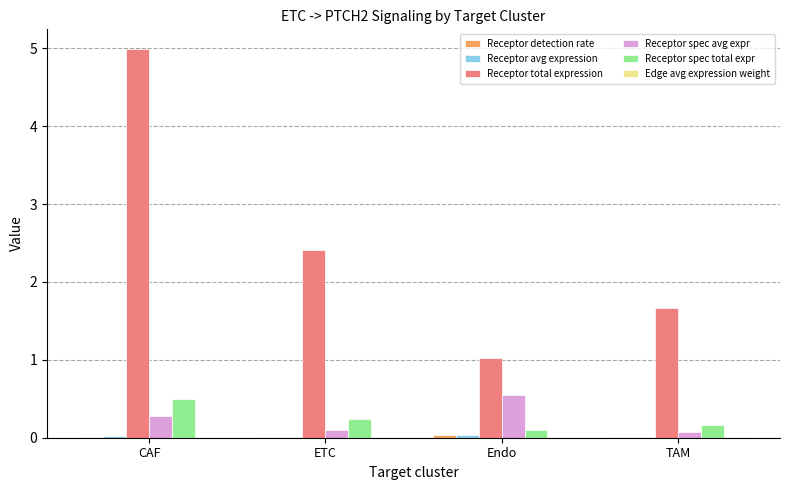

Which category has the highest value across all series?

CAF